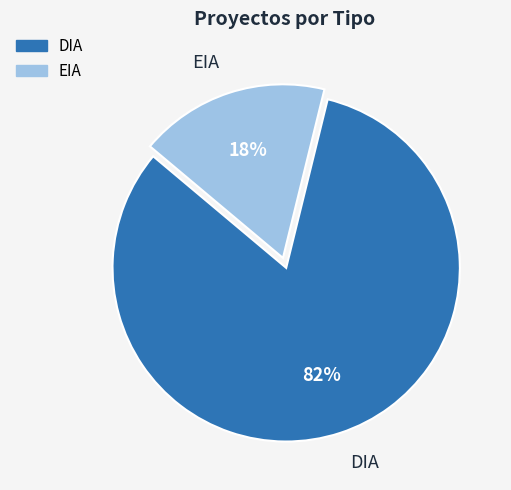

Count the number of slices in the pie.

2